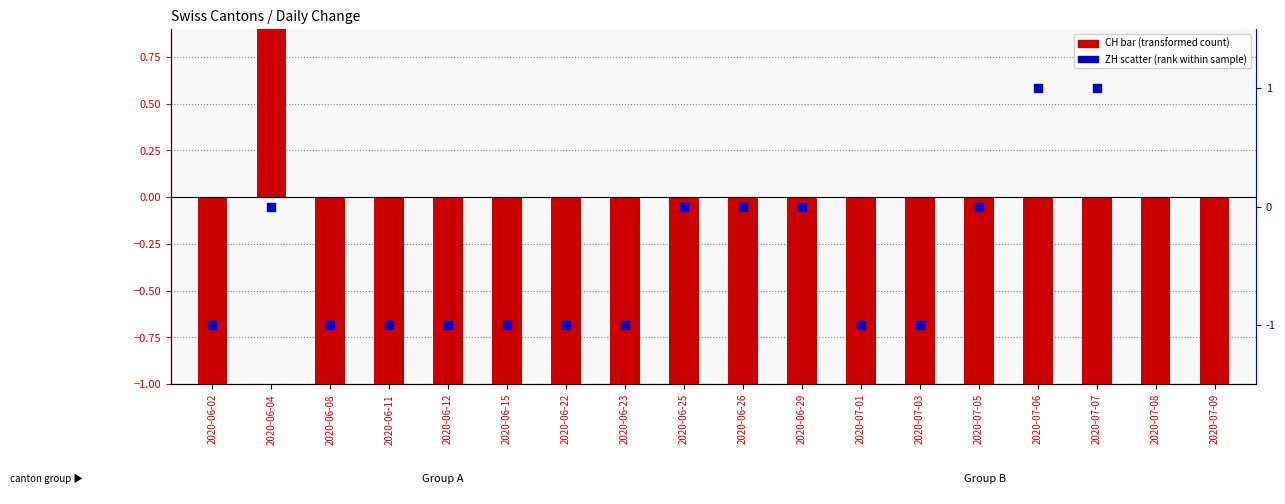

Which series has the largest Y range (max minus min)?

CH (transformed count)